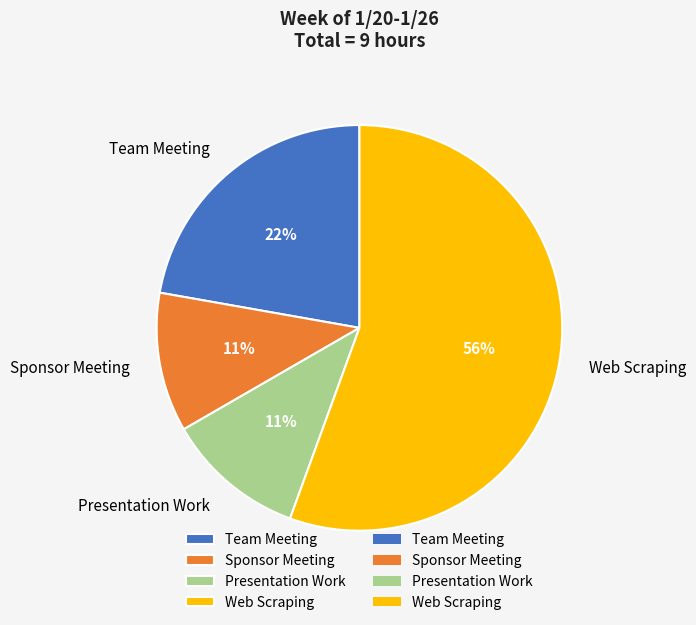

To the nearest percent, what portion does Web Scraping represent?

56%